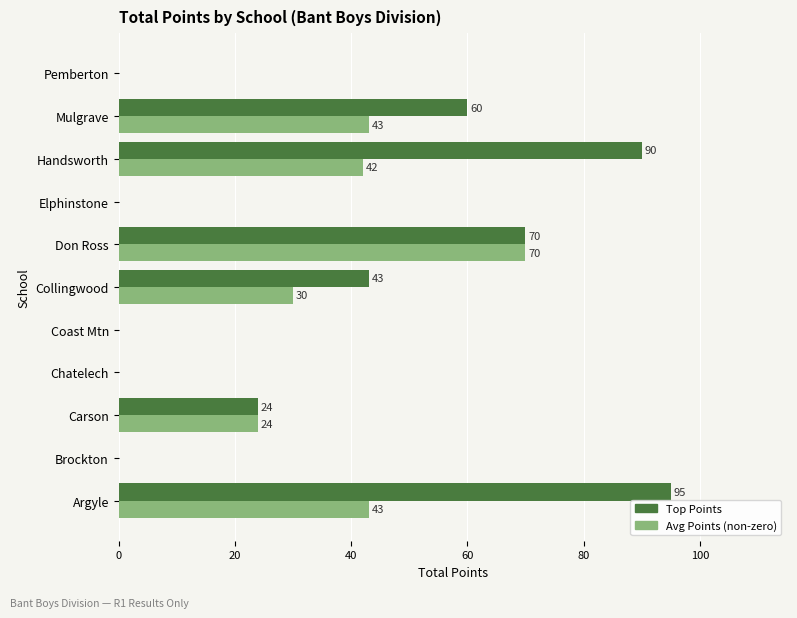

What is the sum of the Top Points values at Chatelech and Handsworth?

90